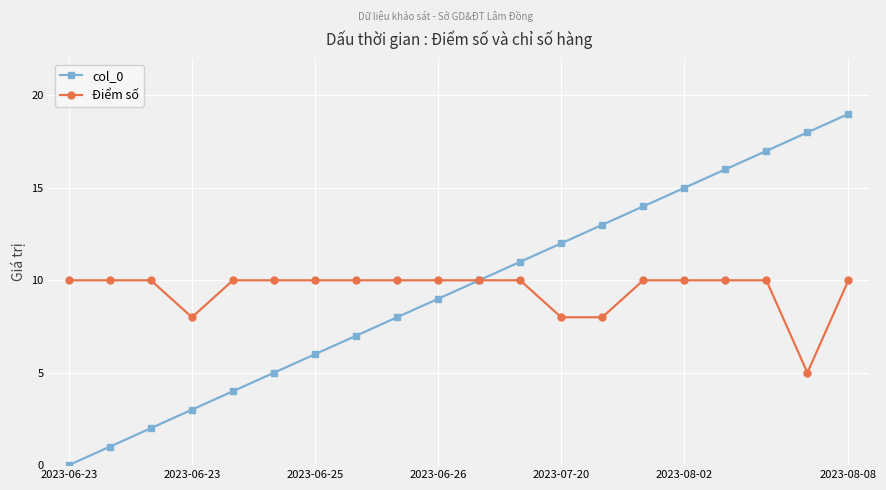

What is the greatest value displayed?

19